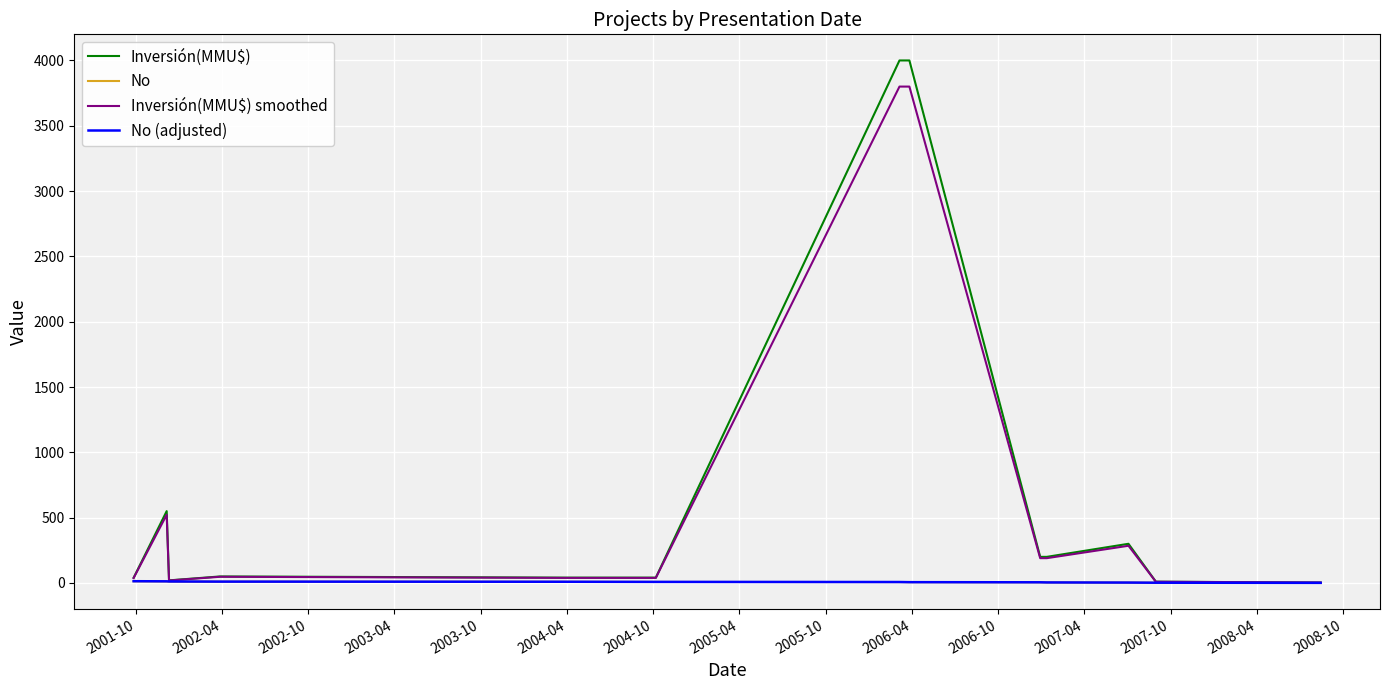

Which series has the largest range (max minus min)?

Inversión(MMU$)